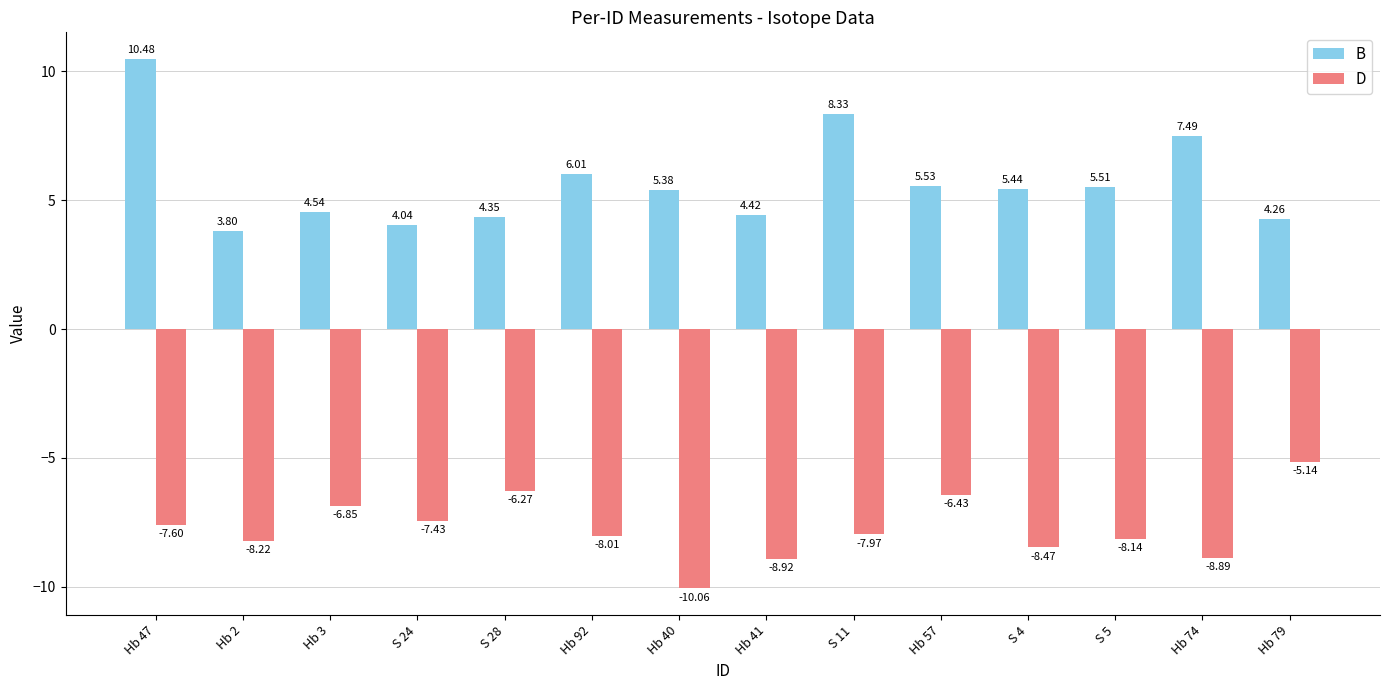

How many distinct data groups are displayed?

2